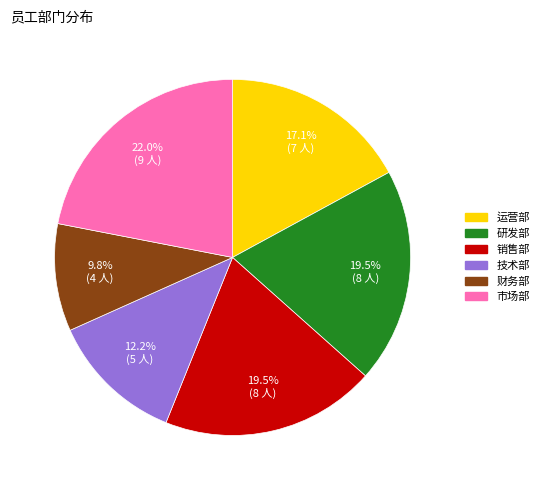

Which category has the biggest portion of the pie?

市场部